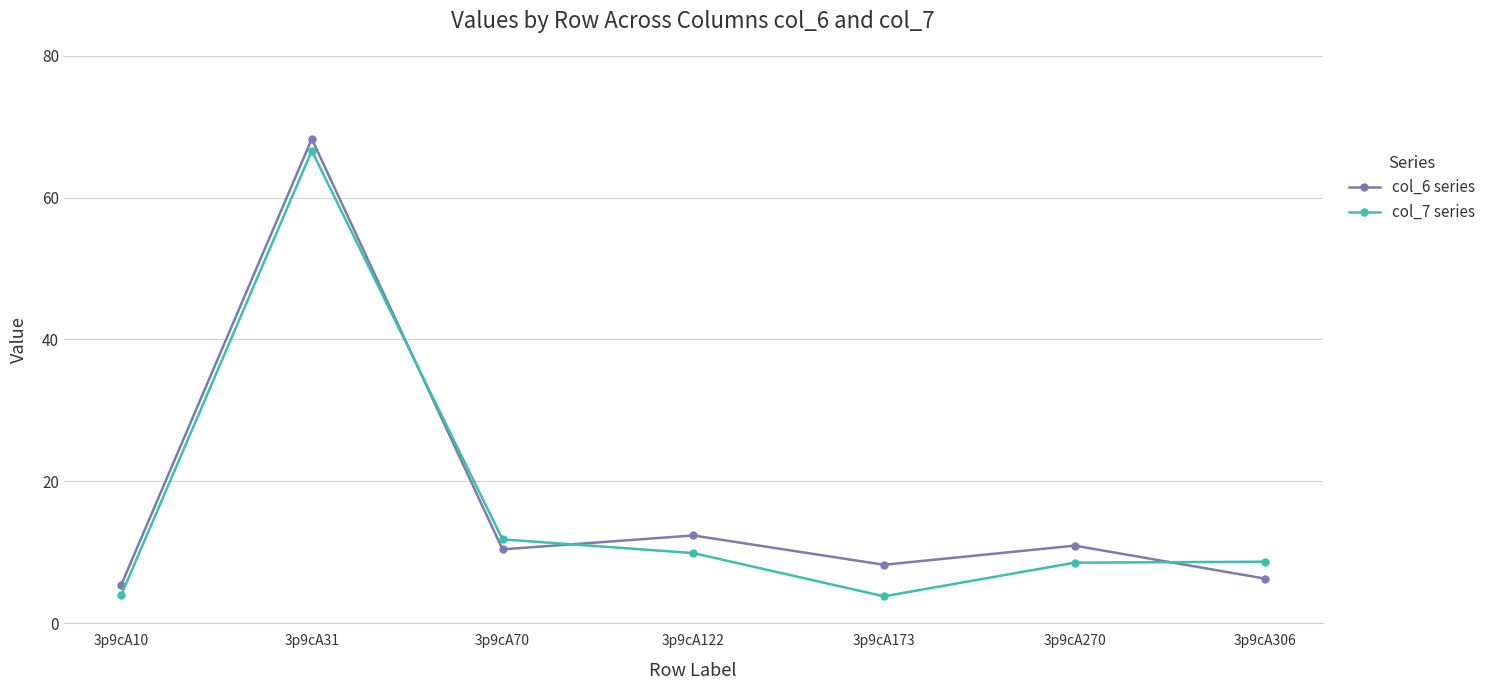

Where is the first local minimum for col_6 series?

3p9cA70